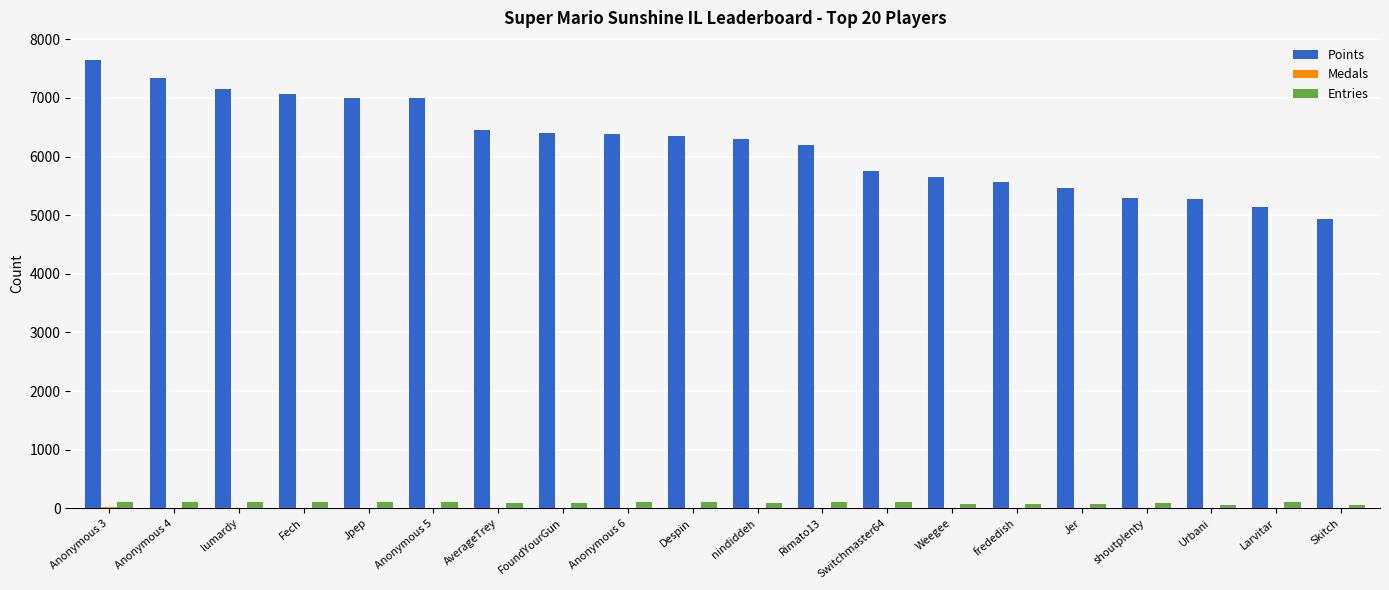

What is the total value across all series at Urbani?

5342